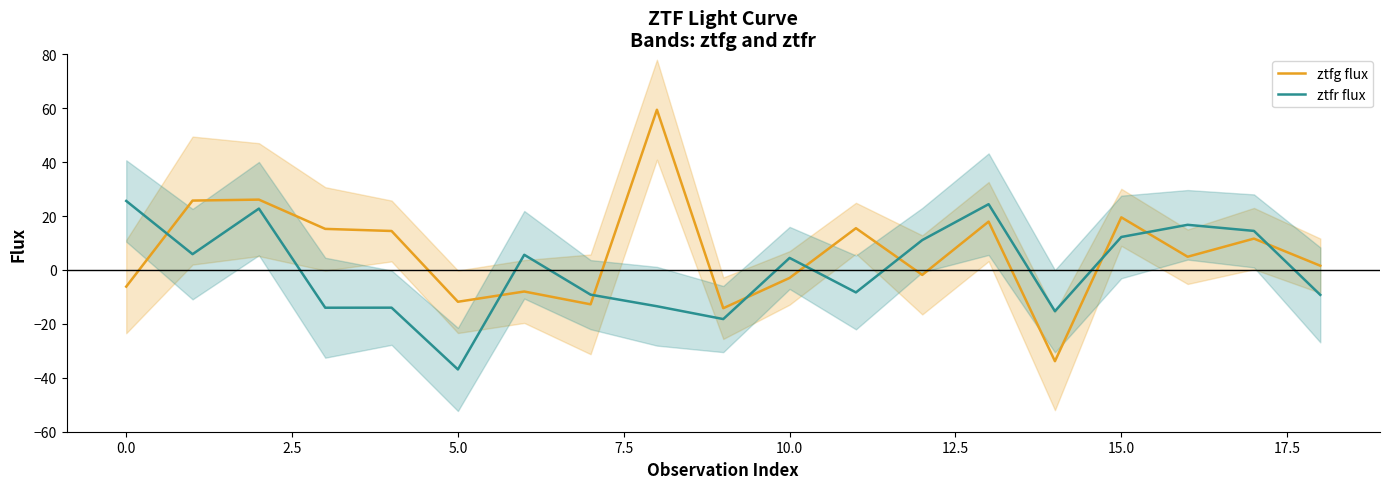

How many data points in ztfg flux are less than 4?

9